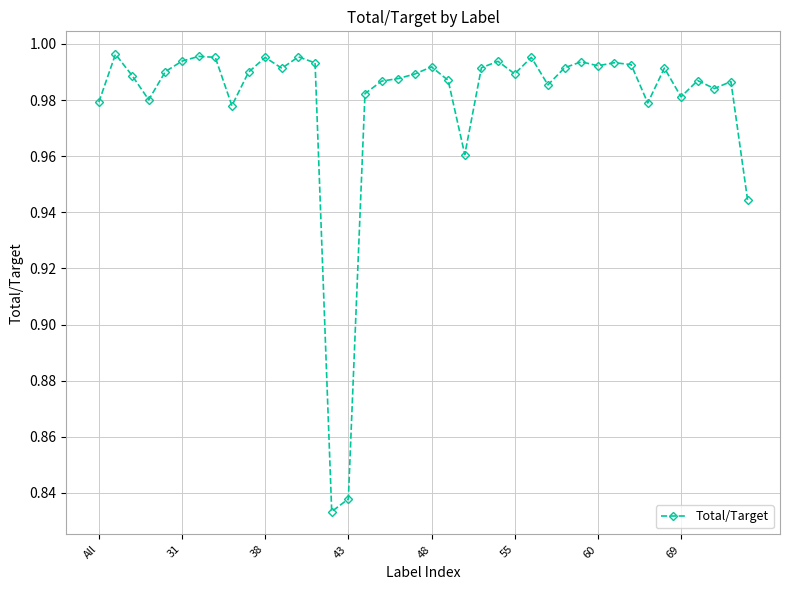

True or false: the data has more than 1 interior local peaks.

True